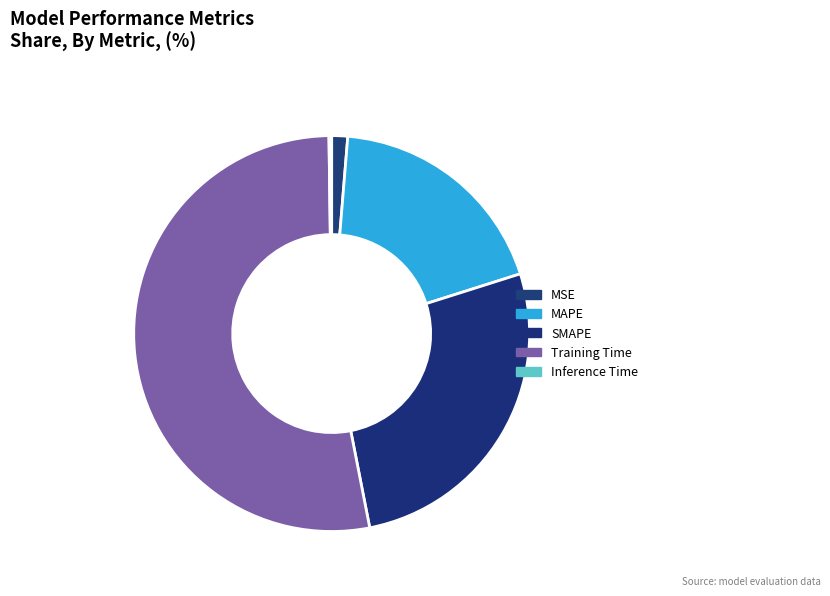

What is the majority slice?

Training Time